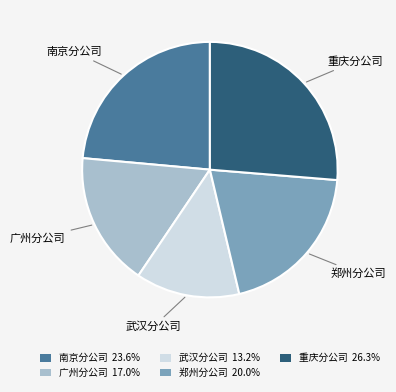

Do 重庆分公司 26.3% and 武汉分公司 13.2% together represent more than half of the pie?

No